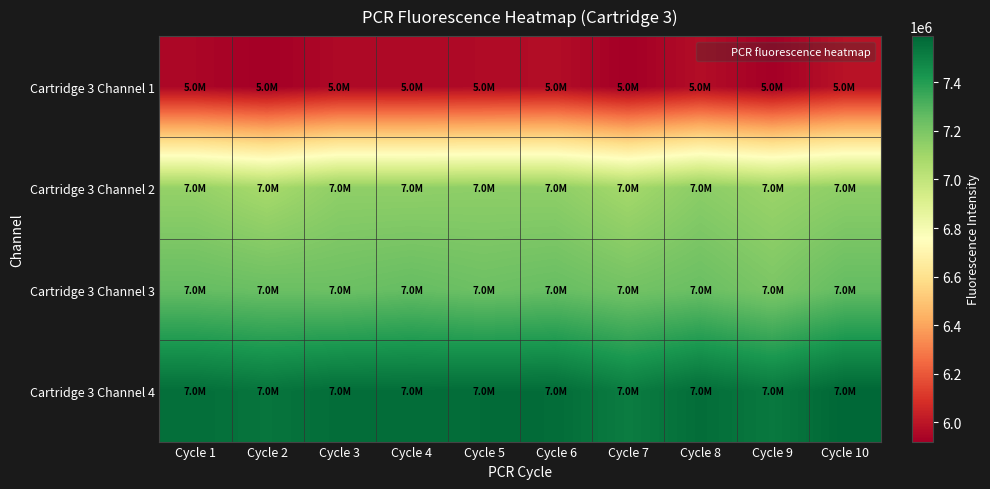

What is the maximum value shown in the chart?

7591162